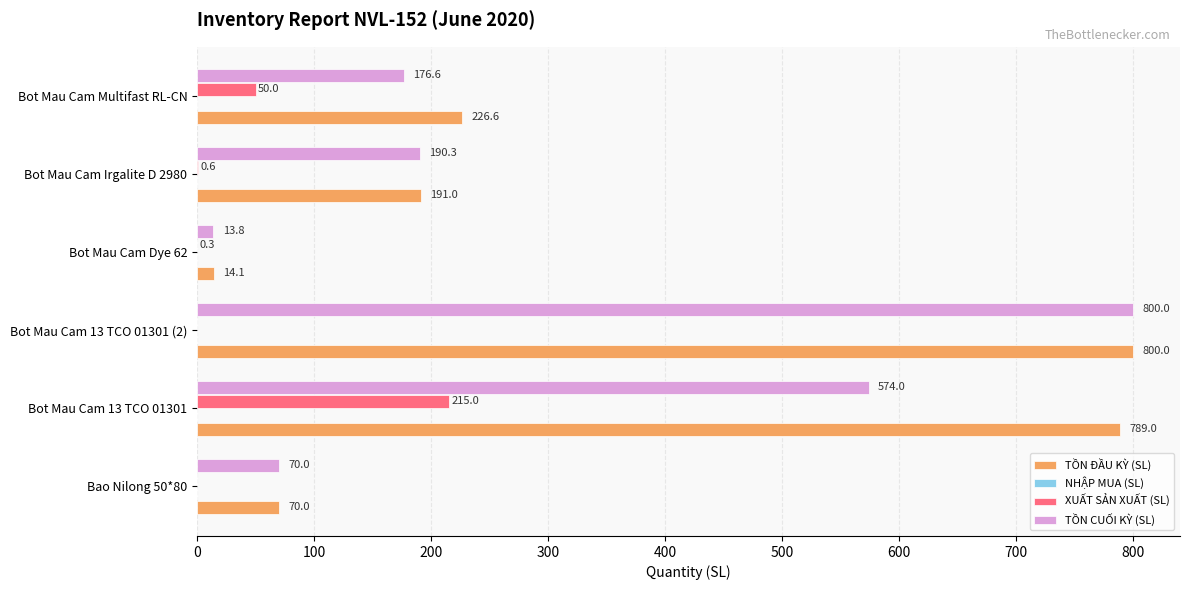

Where is XUẤT SẢN XUẤT (SL) nearest to the value 107?

Bot Mau Cam Multifast RL-CN